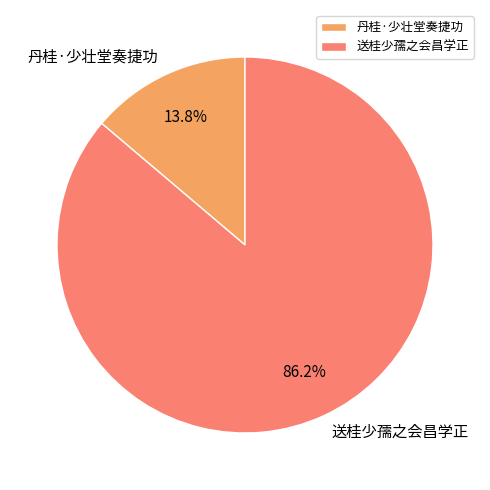

Between 丹桂·少壮堂奏捷功 and 送桂少孺之会昌学正, which is larger?

送桂少孺之会昌学正